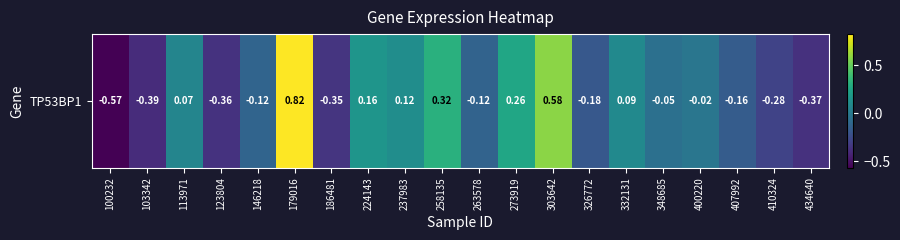

True or false: the data shows 0.1 at 273919.

False